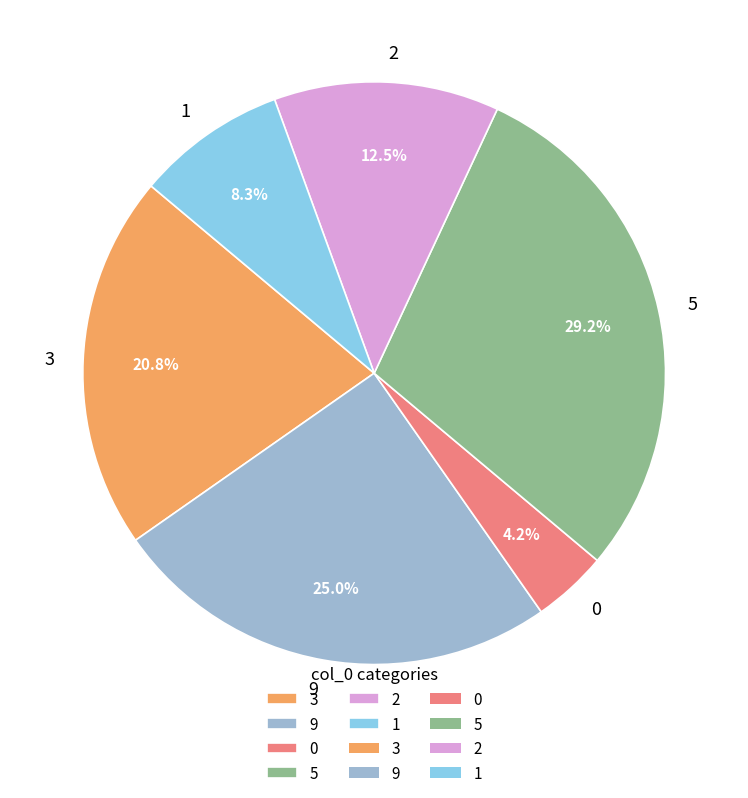

Rank the categories by value from lowest to highest.

0, 1, 2, 3, 9, 5